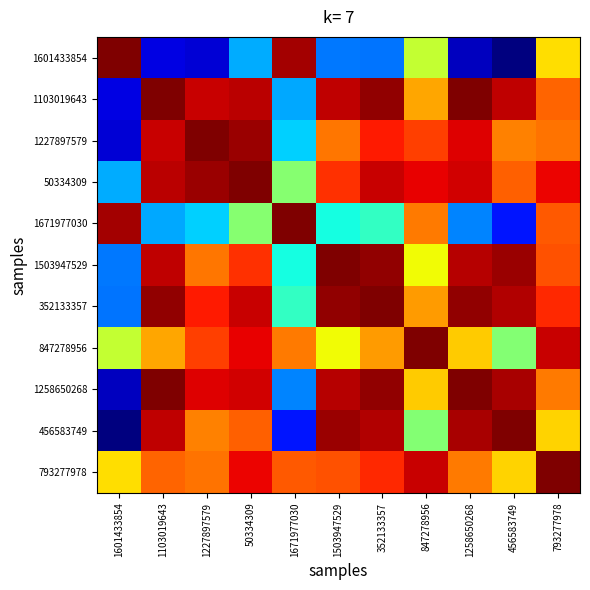

Reading right to left, extract all data points from this chart.

1601433854: 793277978=0.7	456583749=0.0	1258650268=0.1	847278956=0.6	352133357=0.2	1503947529=0.2	1671977030=1.0	50334309=0.3	1227897579=0.1	1103019643=0.1	1601433854=1.0
1103019643: 793277978=0.8	456583749=0.9	1258650268=1.0	847278956=0.7	352133357=1.0	1503947529=0.9	1671977030=0.3	50334309=0.9	1227897579=0.9	1103019643=1.0	1601433854=0.1
1227897579: 793277978=0.8	456583749=0.8	1258650268=0.9	847278956=0.8	352133357=0.9	1503947529=0.8	1671977030=0.3	50334309=1.0	1227897579=1.0	1103019643=0.9	1601433854=0.1
50334309: 793277978=0.9	456583749=0.8	1258650268=0.9	847278956=0.9	352133357=0.9	1503947529=0.9	1671977030=0.5	50334309=1.0	1227897579=1.0	1103019643=0.9	1601433854=0.3
1671977030: 793277978=0.8	456583749=0.1	1258650268=0.3	847278956=0.8	352133357=0.4	1503947529=0.4	1671977030=1.0	50334309=0.5	1227897579=0.3	1103019643=0.3	1601433854=1.0
1503947529: 793277978=0.8	456583749=1.0	1258650268=1.0	847278956=0.6	352133357=1.0	1503947529=1.0	1671977030=0.4	50334309=0.9	1227897579=0.8	1103019643=0.9	1601433854=0.2
352133357: 793277978=0.9	456583749=1.0	1258650268=1.0	847278956=0.7	352133357=1.0	1503947529=1.0	1671977030=0.4	50334309=0.9	1227897579=0.9	1103019643=1.0	1601433854=0.2
847278956: 793277978=0.9	456583749=0.5	1258650268=0.7	847278956=1.0	352133357=0.7	1503947529=0.6	1671977030=0.8	50334309=0.9	1227897579=0.8	1103019643=0.7	1601433854=0.6
1258650268: 793277978=0.8	456583749=1.0	1258650268=1.0	847278956=0.7	352133357=1.0	1503947529=1.0	1671977030=0.3	50334309=0.9	1227897579=0.9	1103019643=1.0	1601433854=0.1
456583749: 793277978=0.7	456583749=1.0	1258650268=1.0	847278956=0.5	352133357=1.0	1503947529=1.0	1671977030=0.1	50334309=0.8	1227897579=0.8	1103019643=0.9	1601433854=0.0
793277978: 793277978=1.0	456583749=0.7	1258650268=0.8	847278956=0.9	352133357=0.9	1503947529=0.8	1671977030=0.8	50334309=0.9	1227897579=0.8	1103019643=0.8	1601433854=0.7